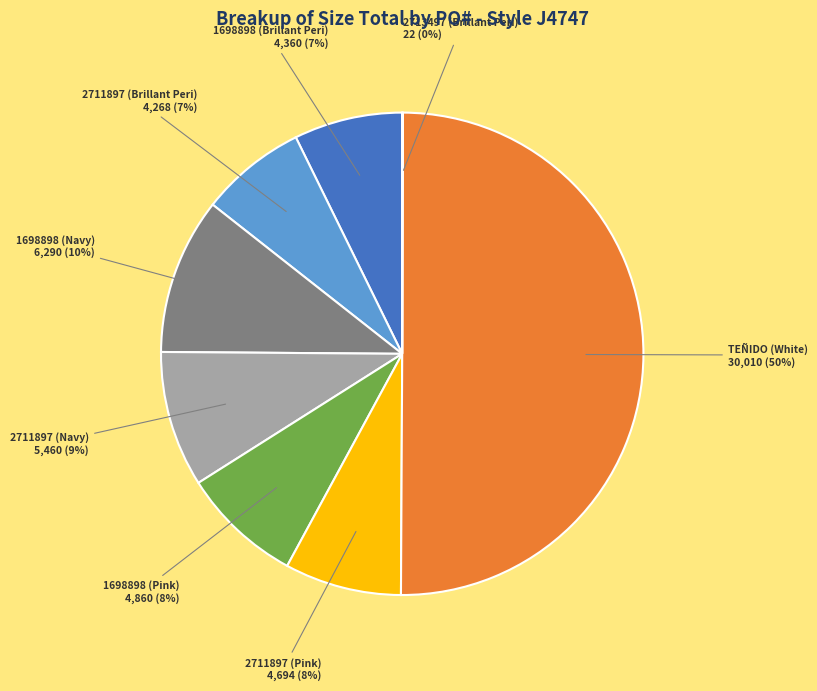

What percentage is the 1698898 (Brillant Peri) slice, to the nearest percent?

7%